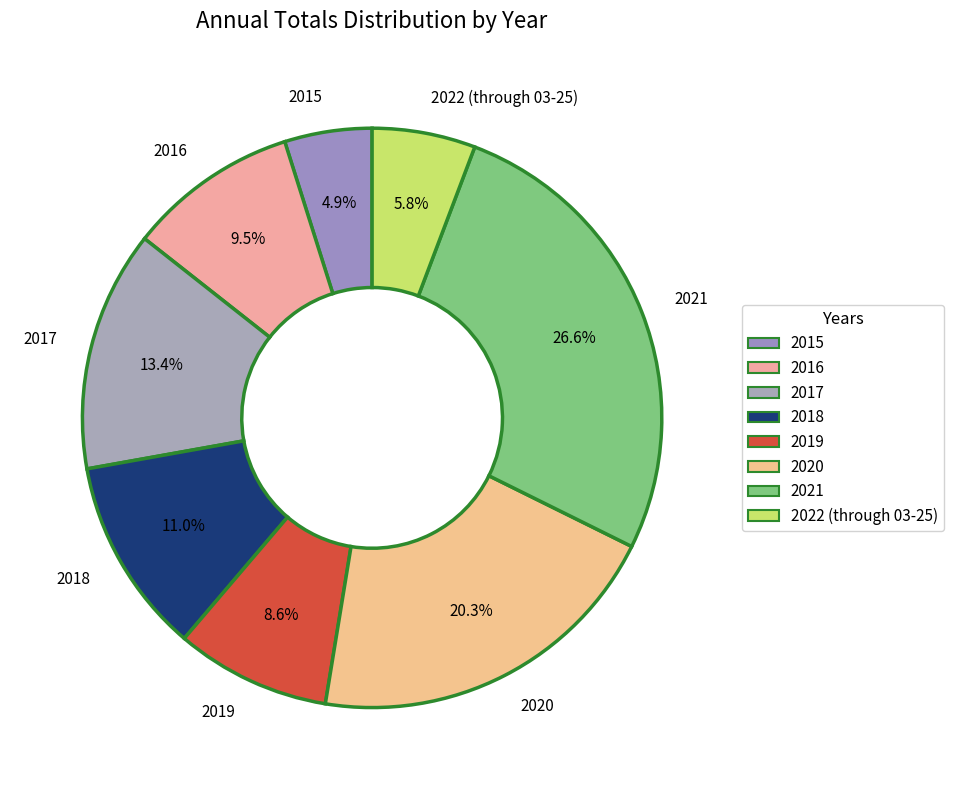

To the nearest percent, what is the average slice percentage?

12%